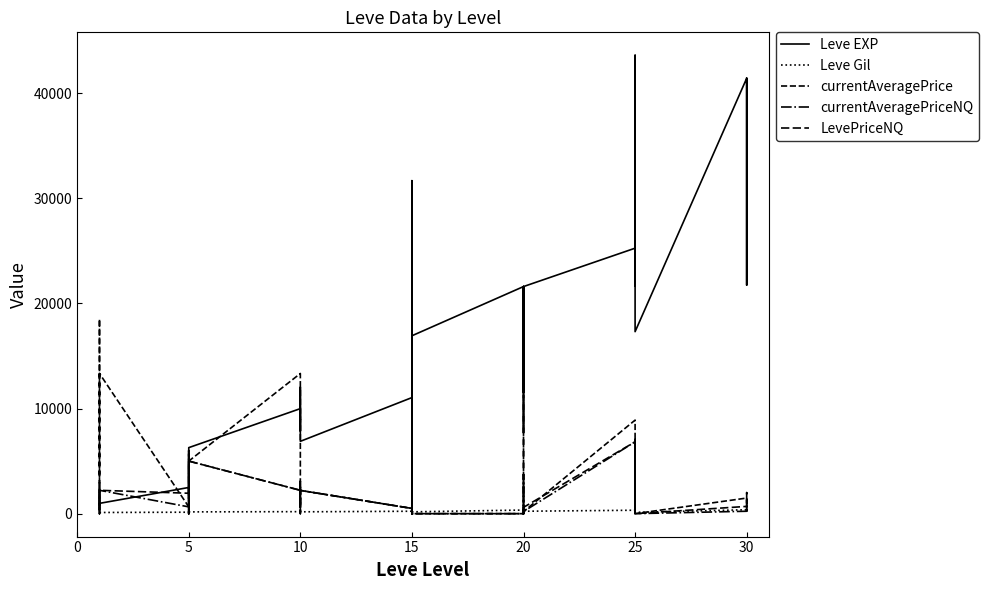

True or false: currentAveragePrice and Leve EXP cross at least once.

True